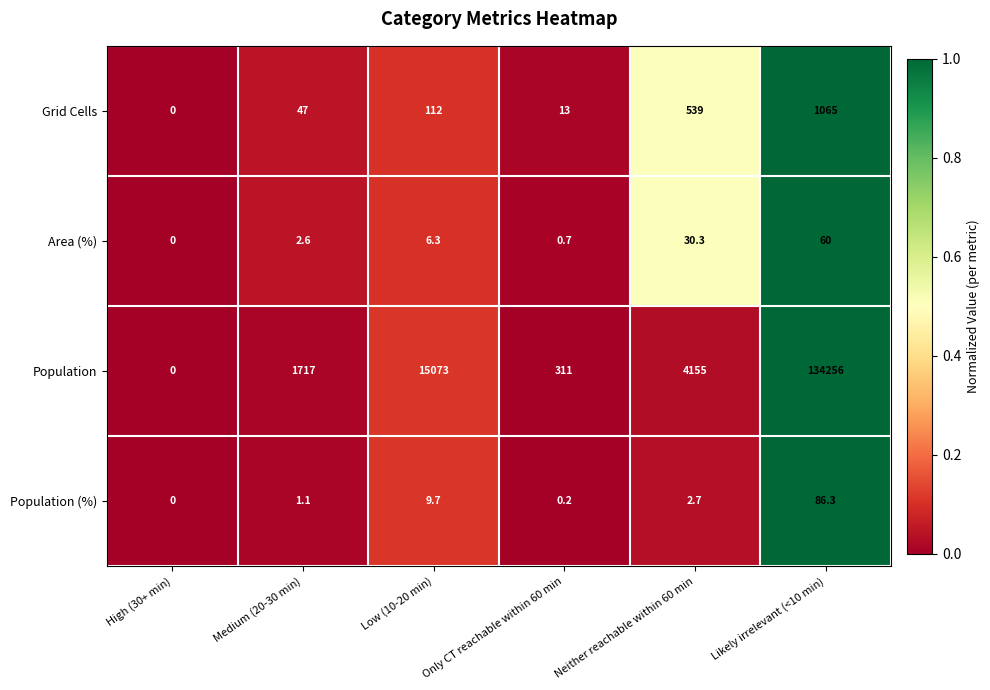

How many data points does each series have?

6